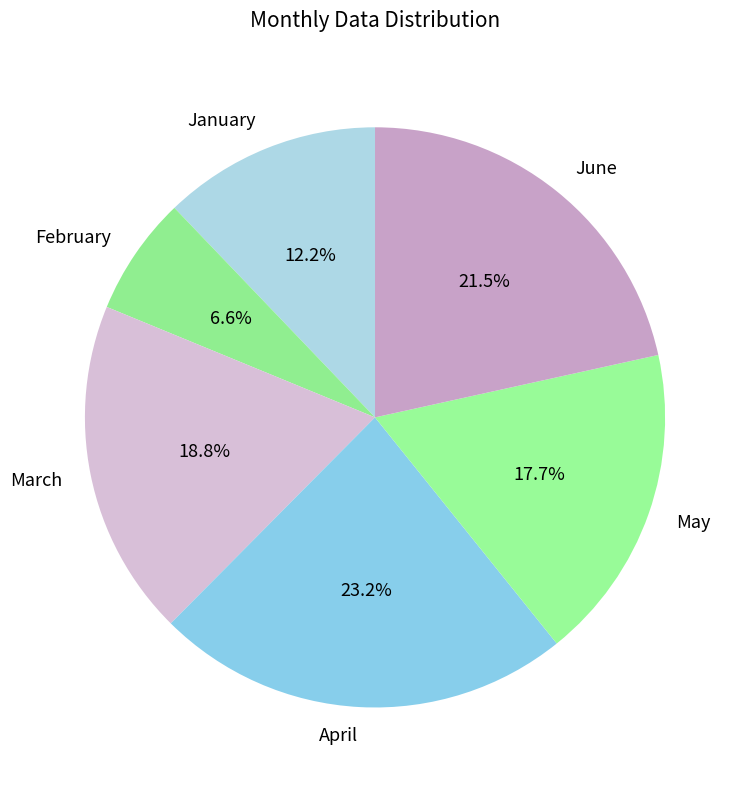

What is the largest slice in the pie chart?

April